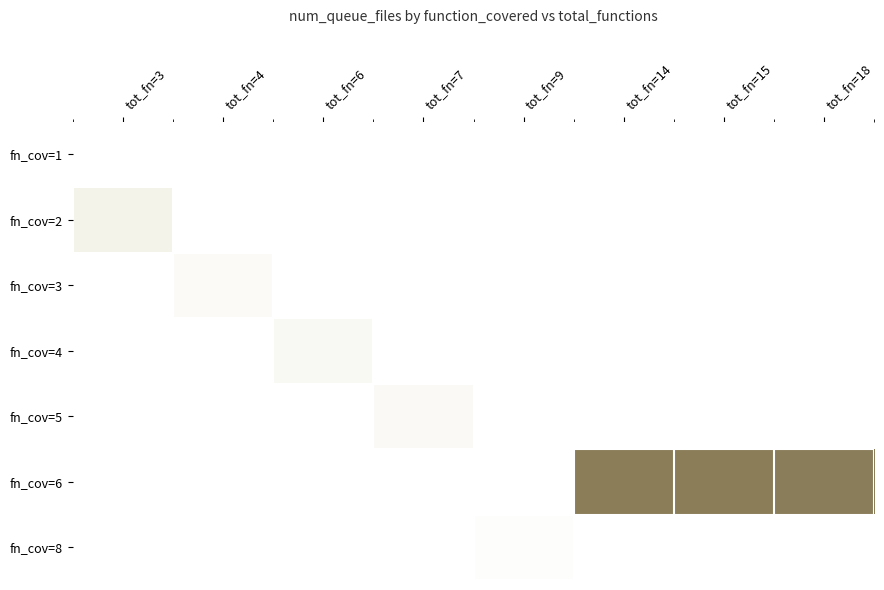

At how many categories does at least one series exceed 967?

3